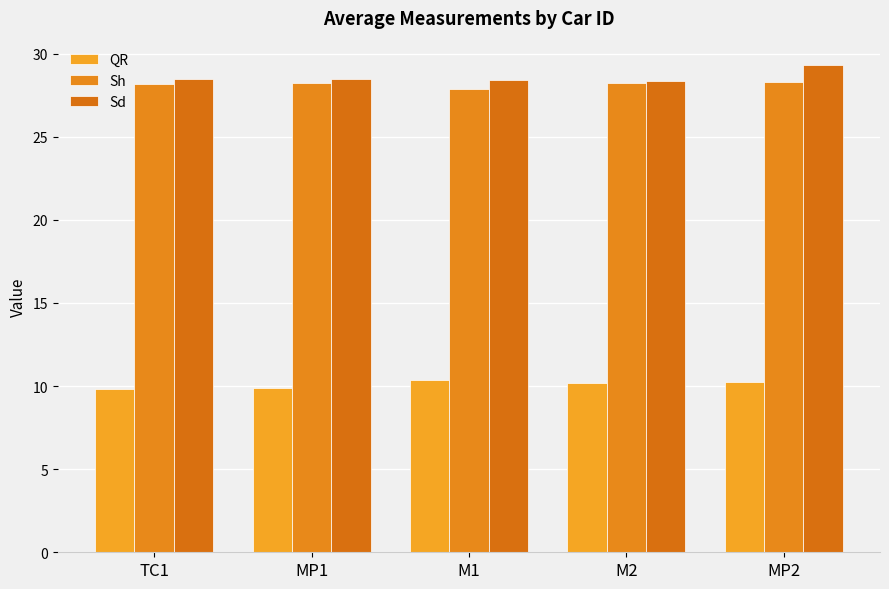

Where is Sd nearest to the value 28?

M2